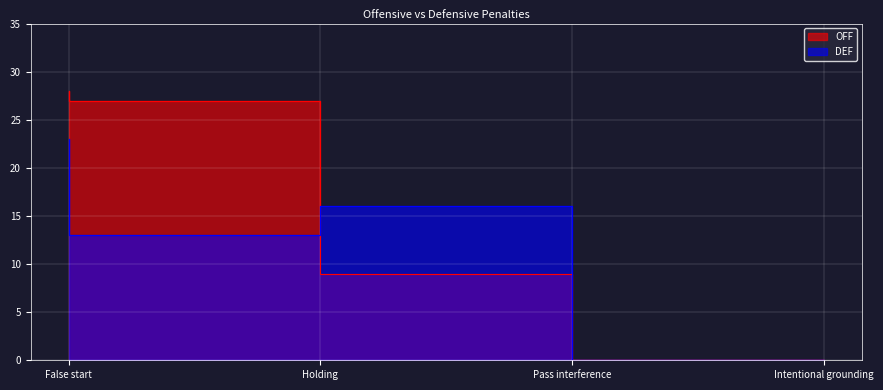

At which label is OFF closest to 14?

Pass interference